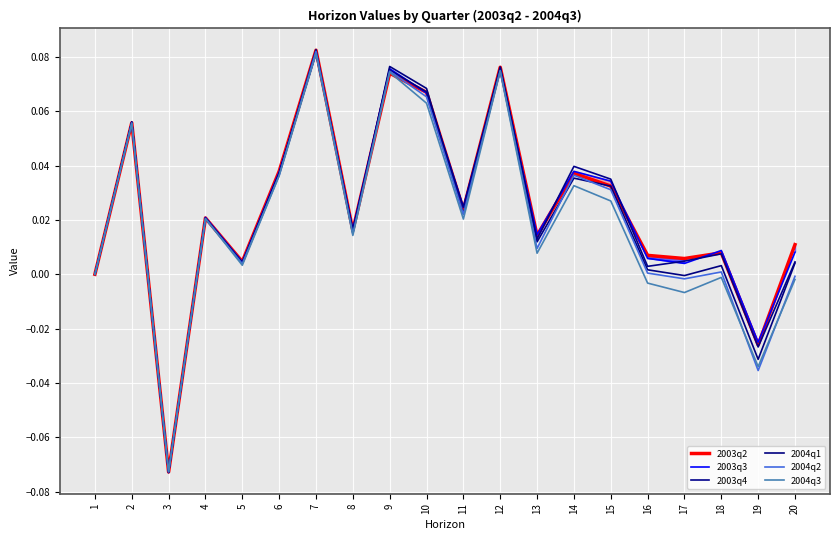

Rank the series at 16 from lowest to highest value.

2004q3, 2004q2, 2004q1, 2003q4, 2003q3, 2003q2